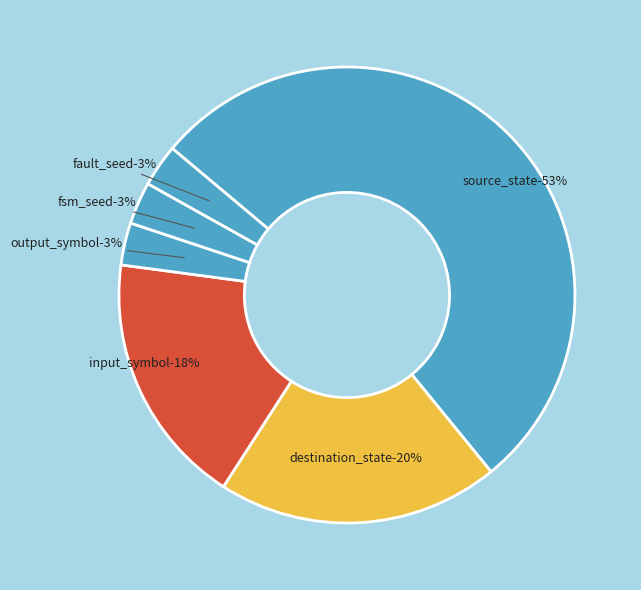

Which slice is the largest?

source_state